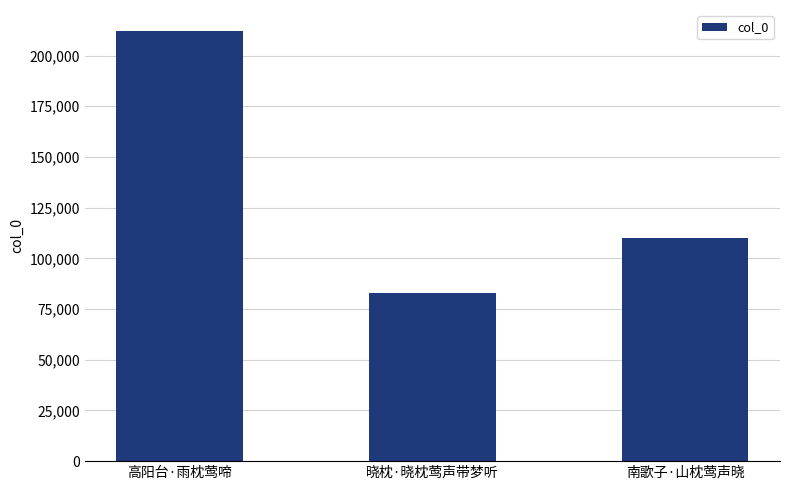

True or false: the data shows 321700 at 高阳台·雨枕莺啼.

False